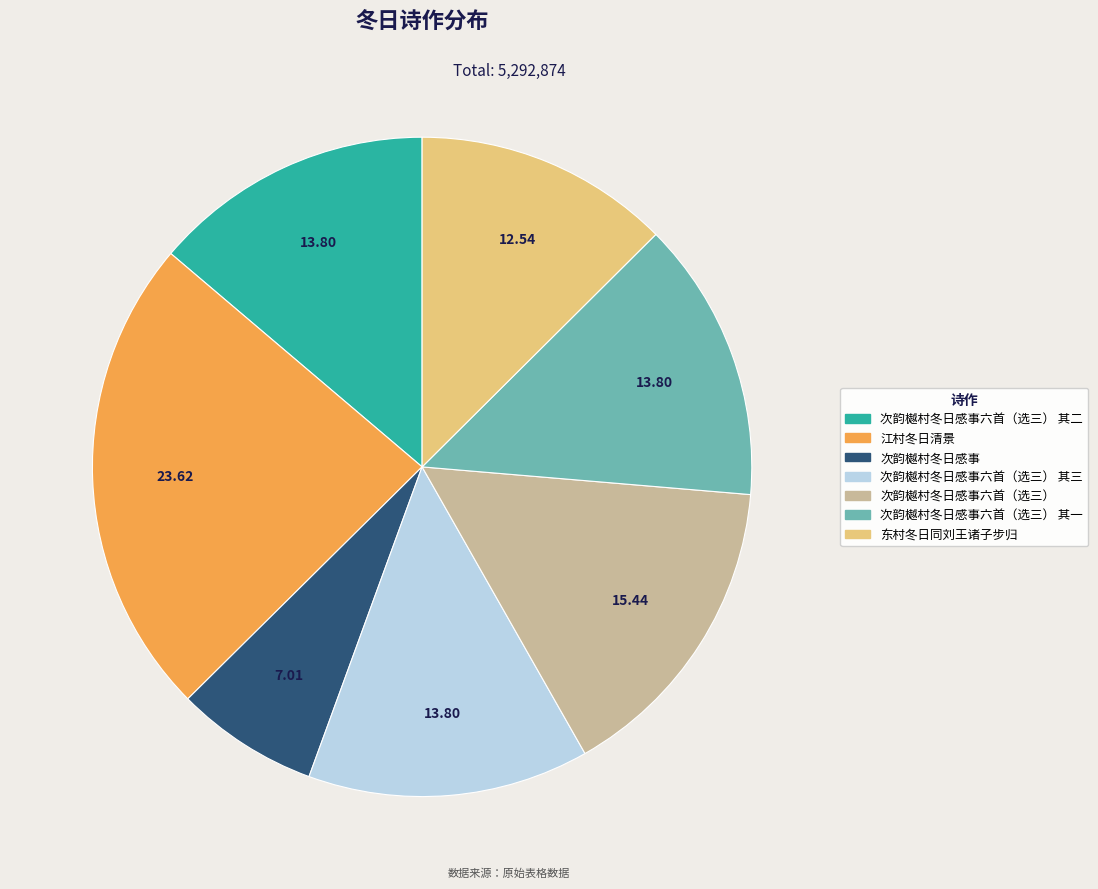

Does any single category account for the majority?

No